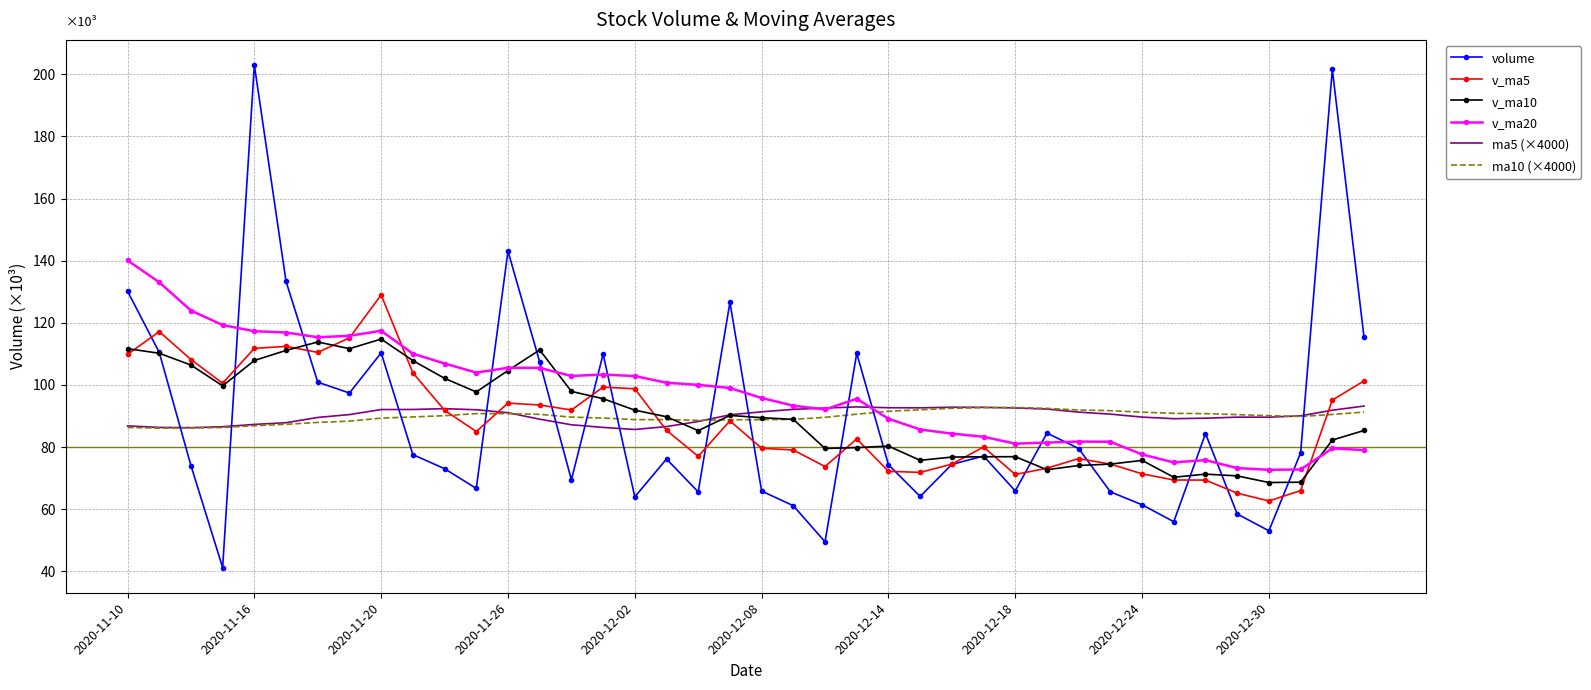

What are all the series names shown in the legend?

volume, v_ma5, v_ma10, v_ma20, ma5 (×4000), ma10 (×4000)